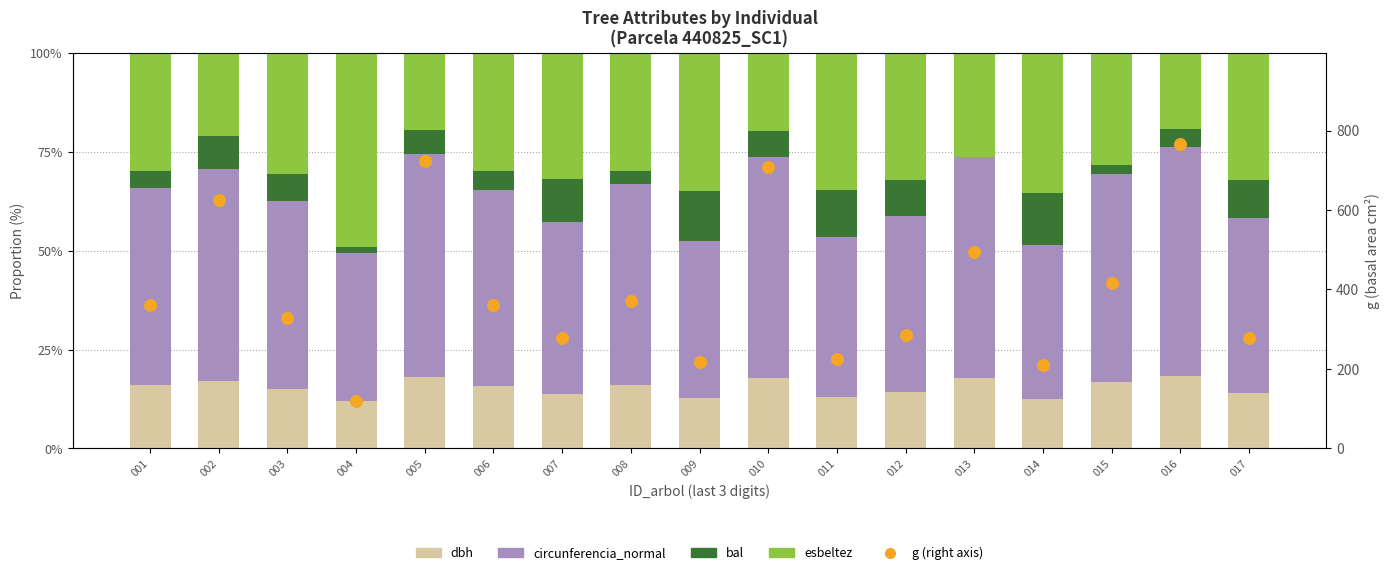

Which series contains the lowest Y value?

bal